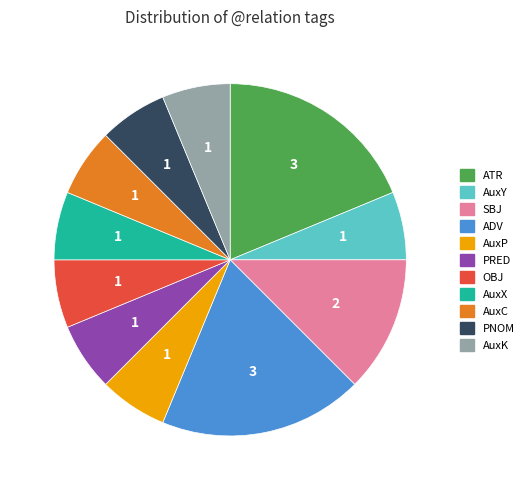

Approximately how many times larger is the value at PNOM compared to OBJ?

1.0